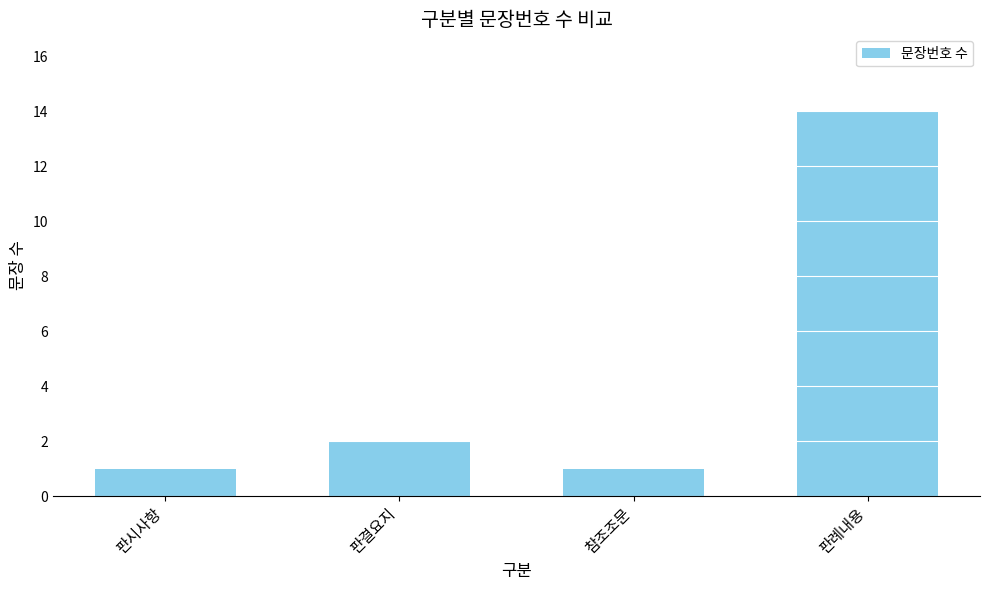

What is the difference between the values at 판례내용 and 판결요지?

12